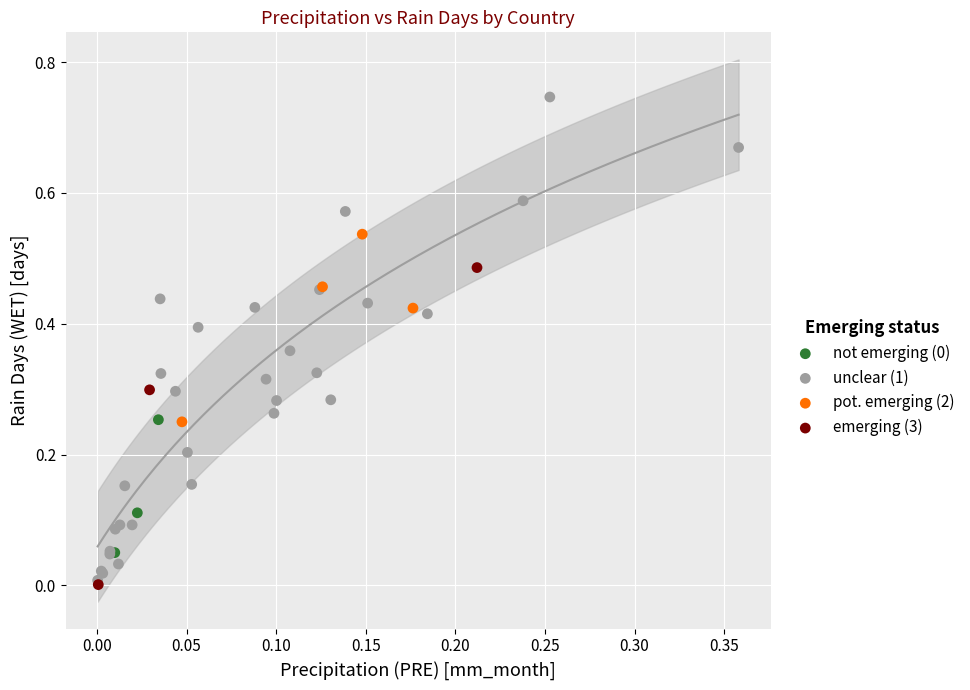

Which series reaches the maximum Y coordinate?

unclear (1)